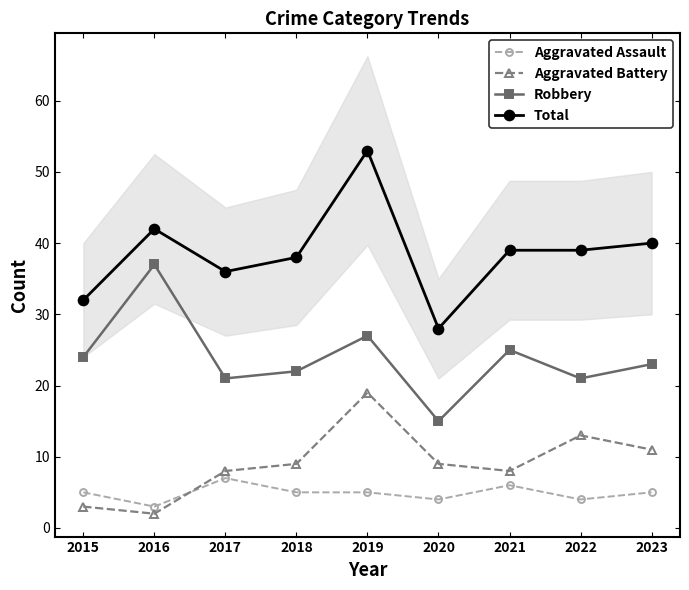

Which label corresponds to the largest value in the chart?

2019